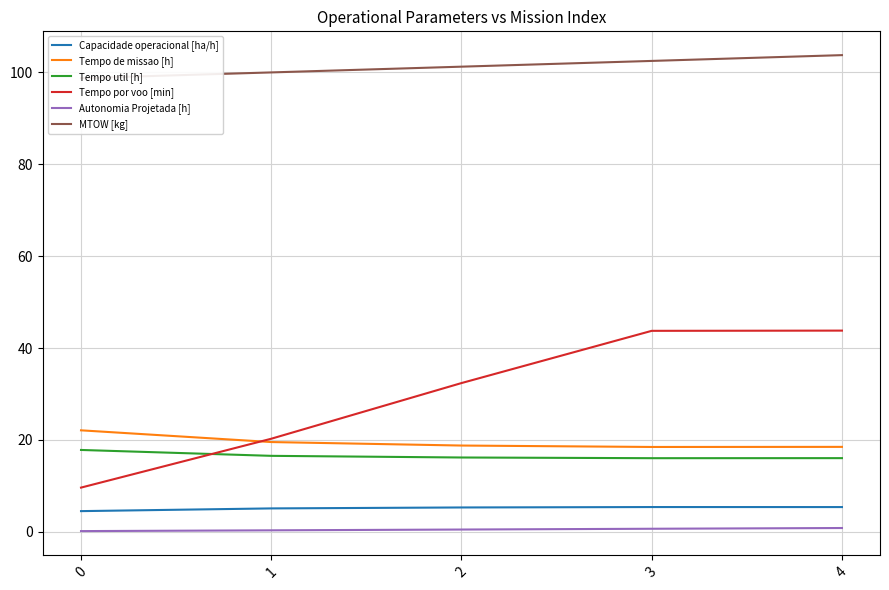

What is the spread (max minus min) of values at 3?

101.8